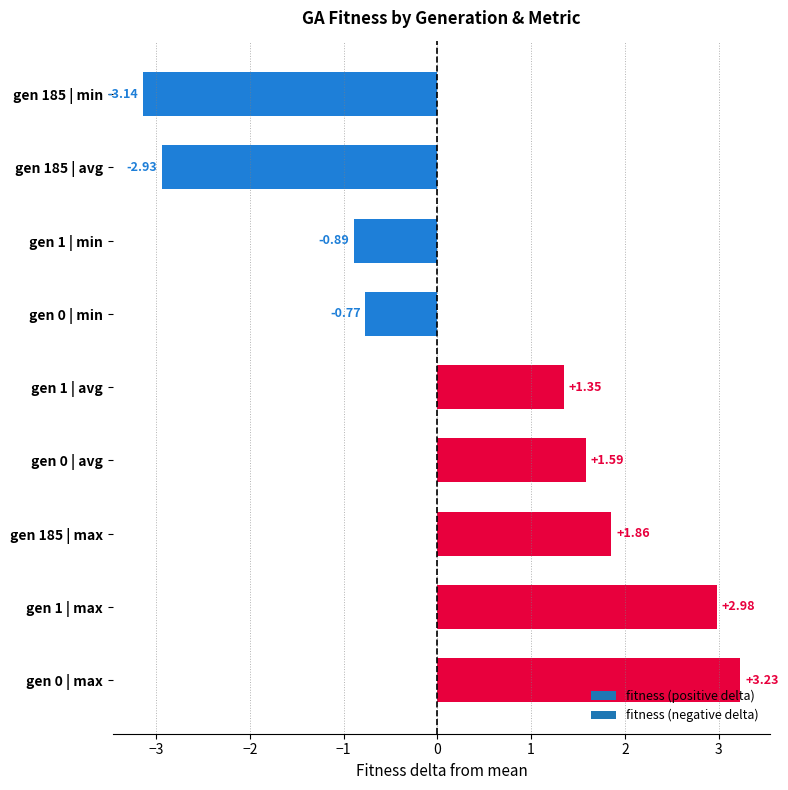

What is the sum of the values at gen 1 | min and gen 0 | min?

-1.7